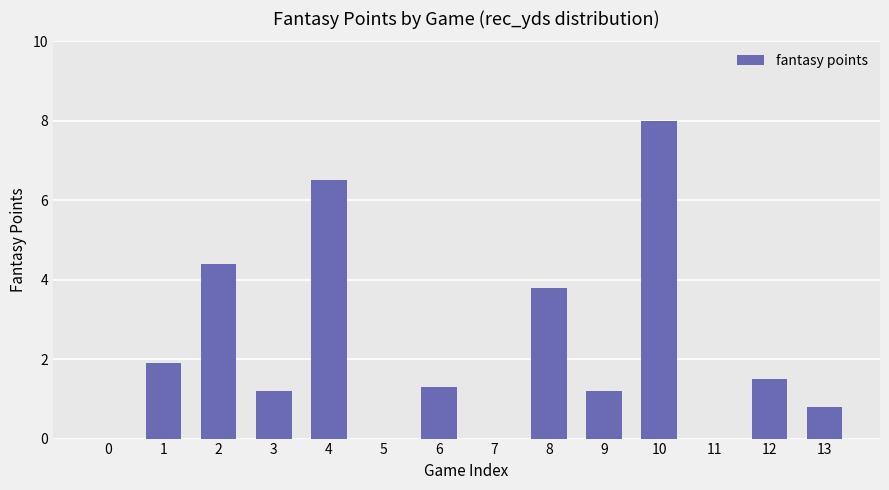

What is the sum of the values at 10 and 9?

9.2